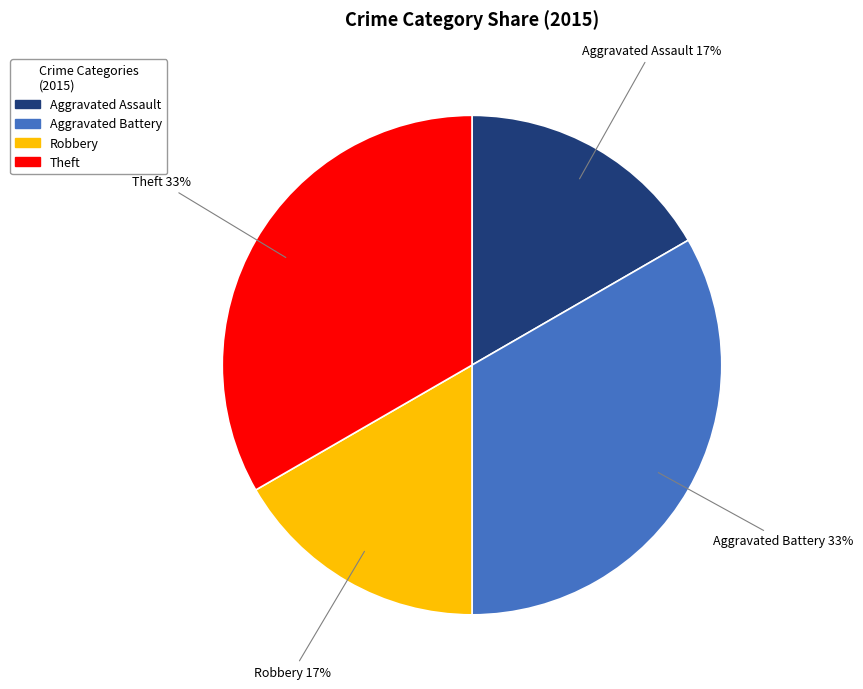

Does any single category account for the majority?

No